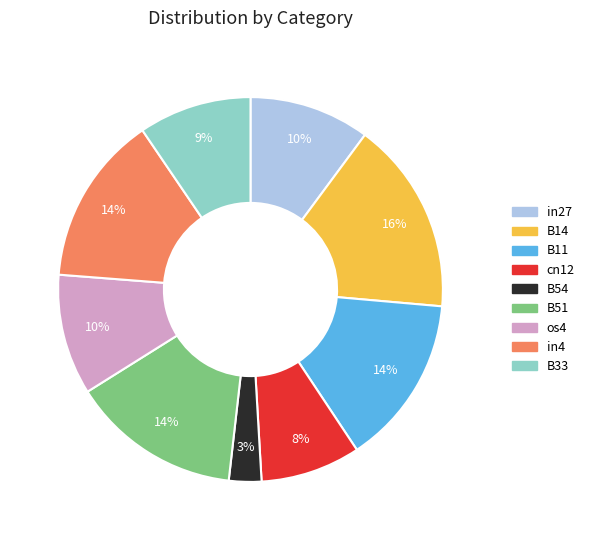

Combined, do B51 and B33 account for over 50%?

No